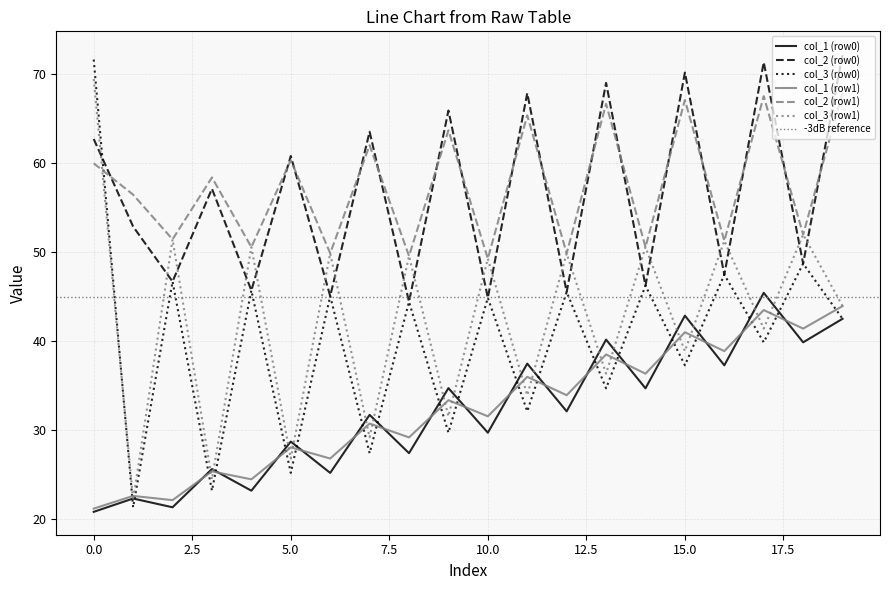

Is it true that col_1 (row1) equals 15.8 at 6?

False